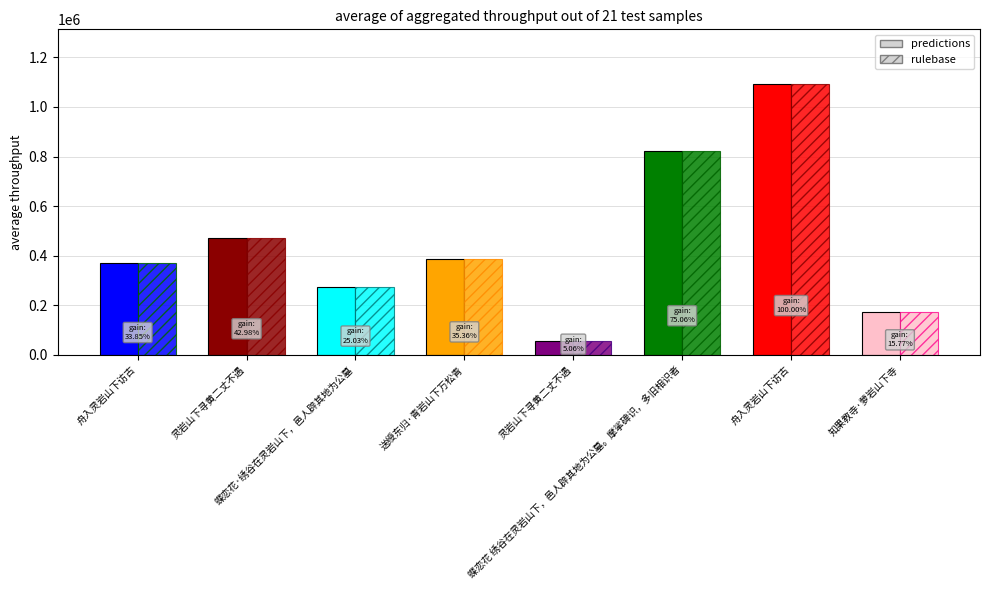

At how many categories does at least one series exceed 105882?

7